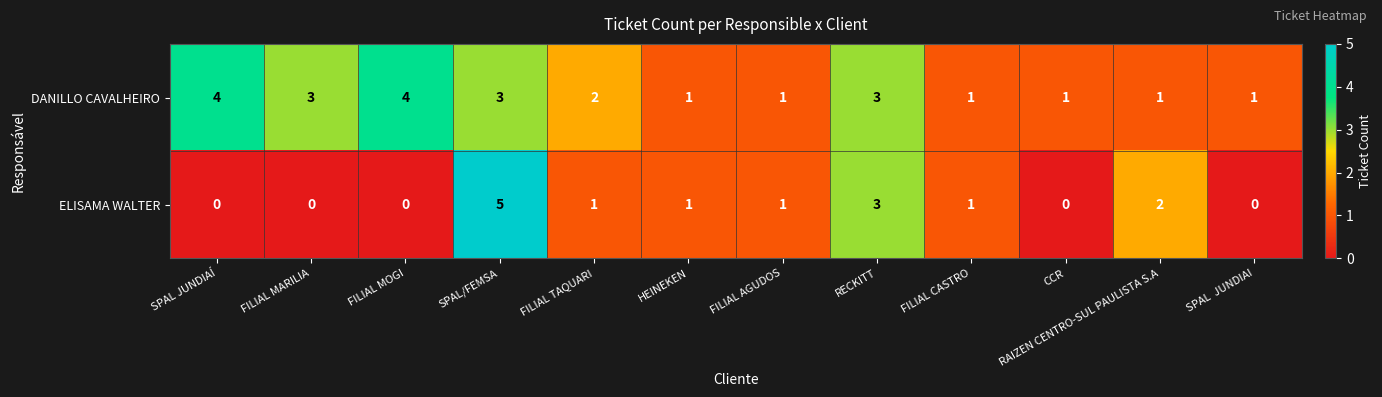

Is it true that ELISAMA WALTER equals 1 at RAIZEN CENTRO-SUL PAULISTA S.A?

False